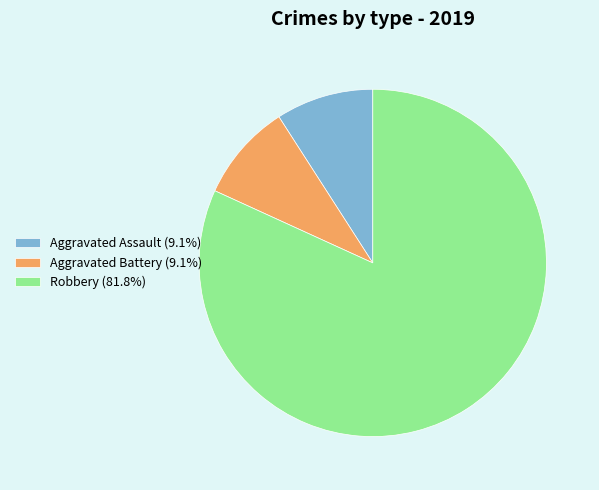

Is the sum of Aggravated Assault (9.1%) and Aggravated Battery (9.1%) greater than half?

No